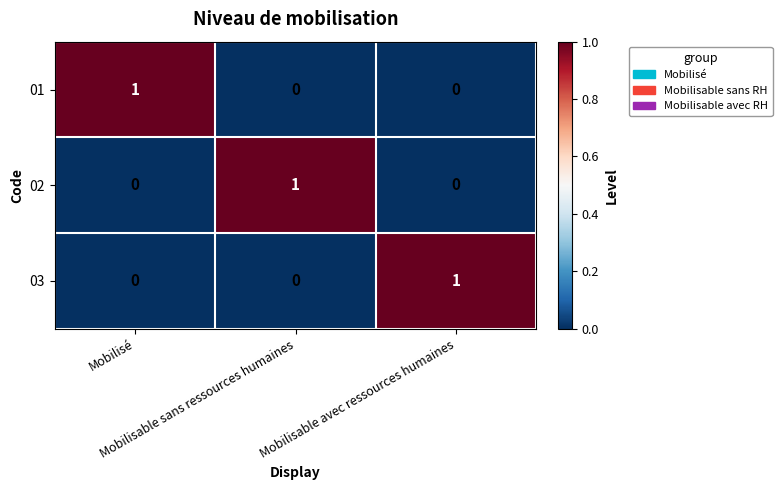

Count the 03 values in the range 0 to 1.

3